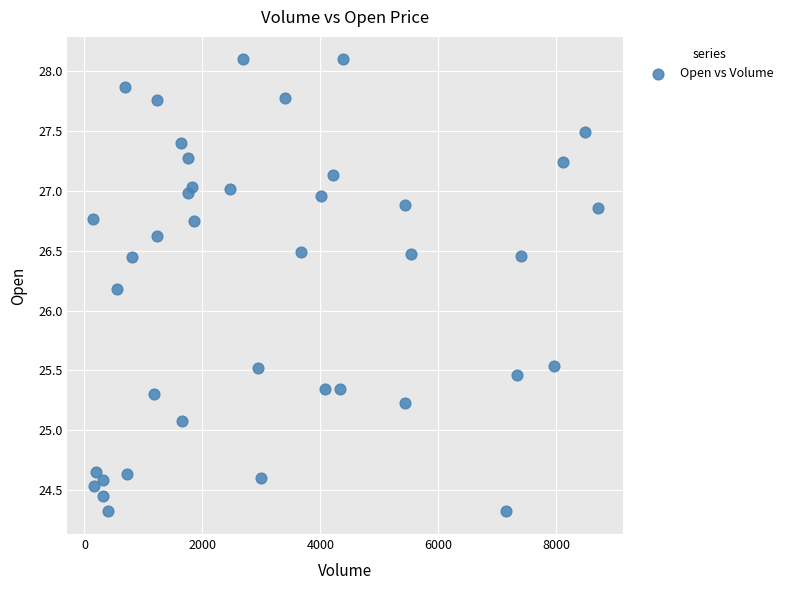

What is the range of Y values (max minus min)?

3.8